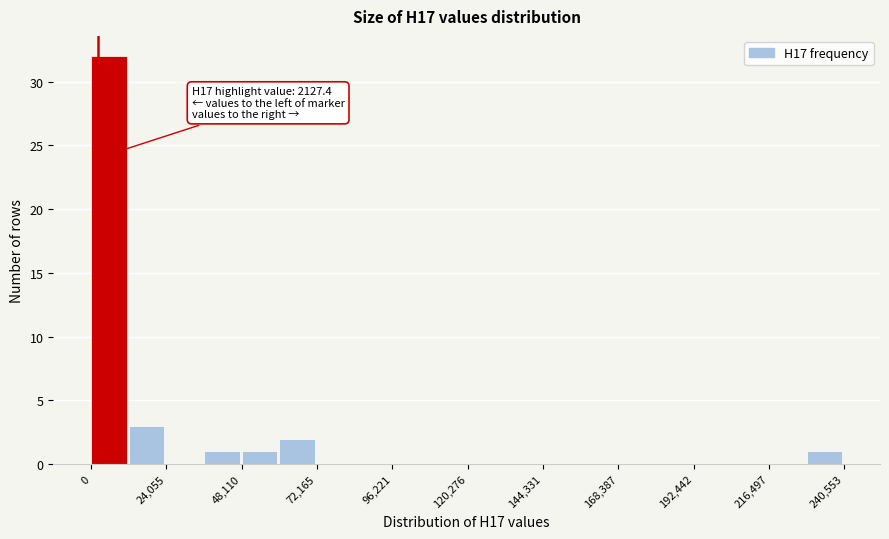

Around what value on the x-axis is the tallest bar? Give the approximate position of its centre, as read against the axis.

5000